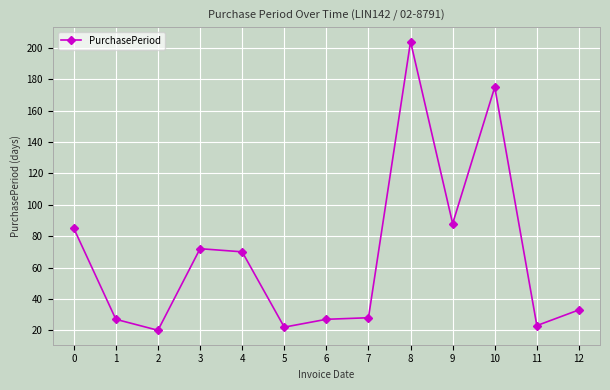

Which label corresponds to the smallest value in the chart?

2